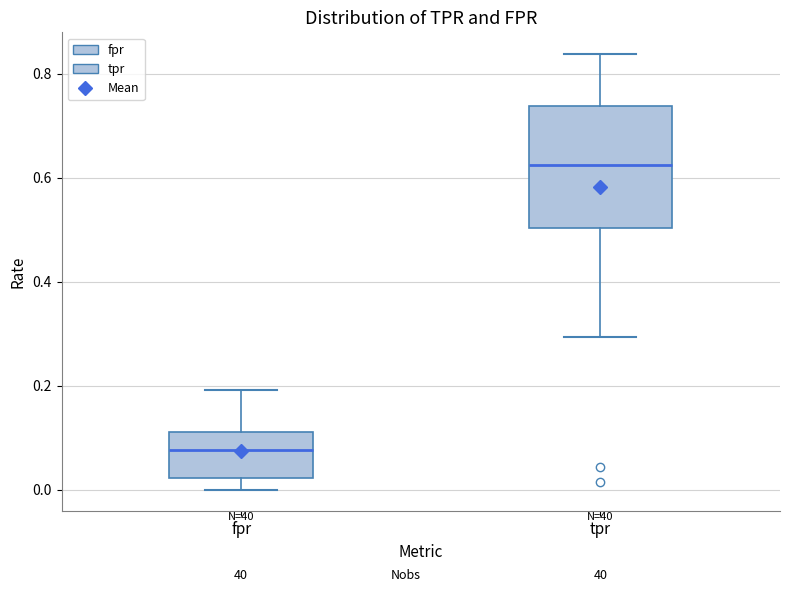

Comparing the boxes themselves (not the whiskers), which one is the tallest?

tpr